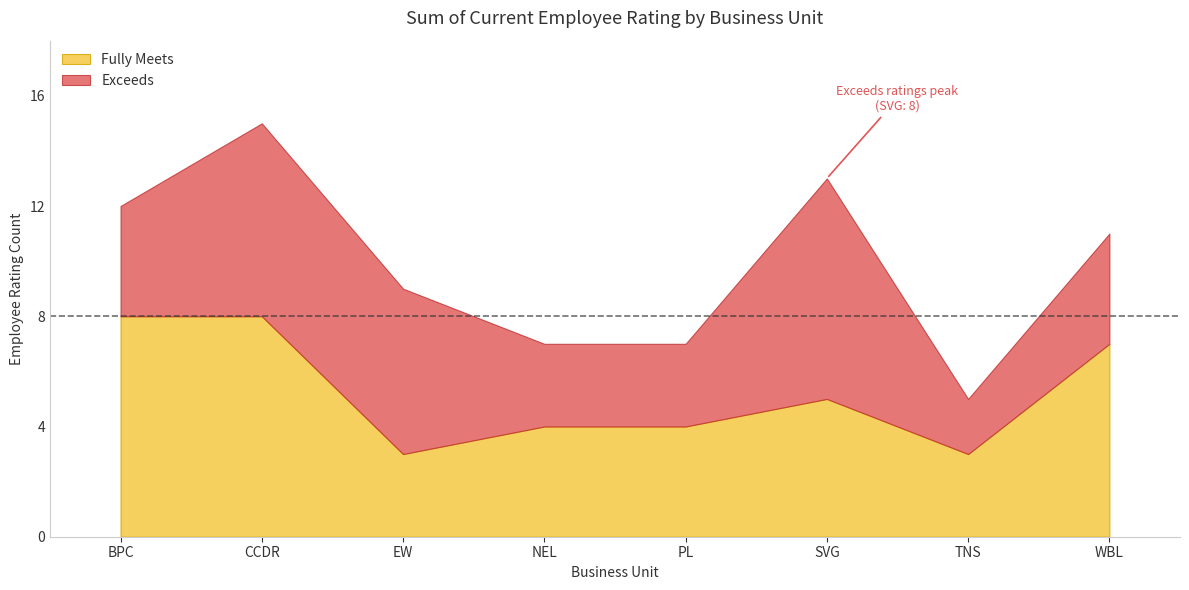

True or false: Exceeds and Fully Meets intersect in this chart.

True